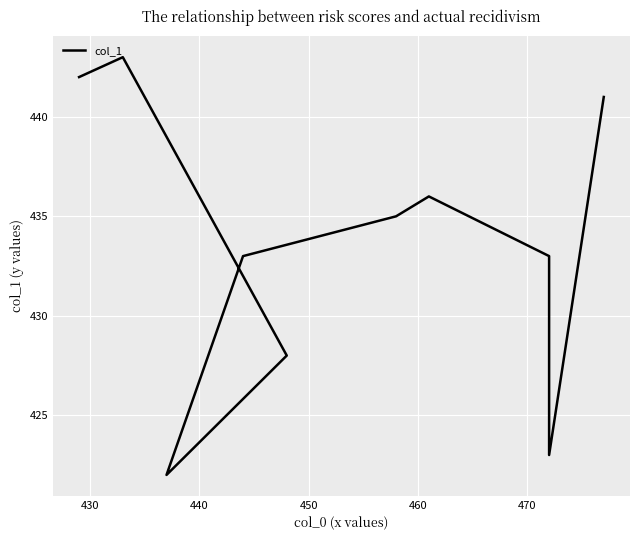

Count the number of data series in this chart.

1